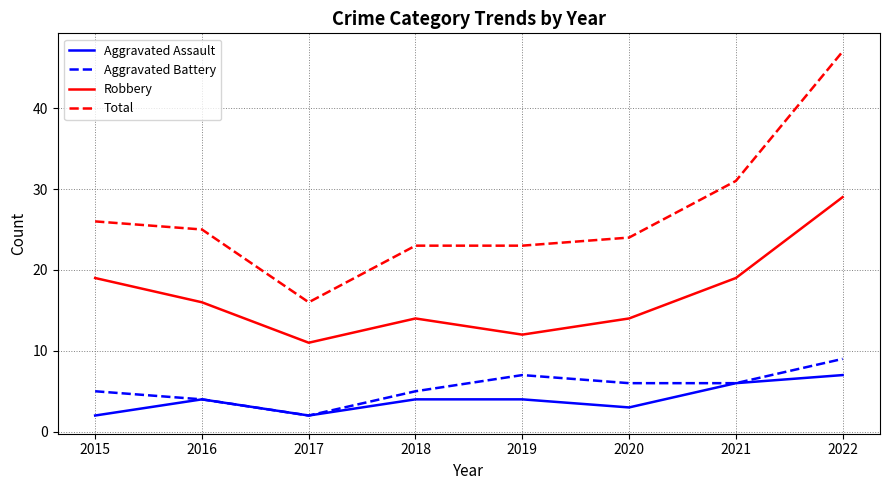

Is it true that Total equals 47 at 2022?

True